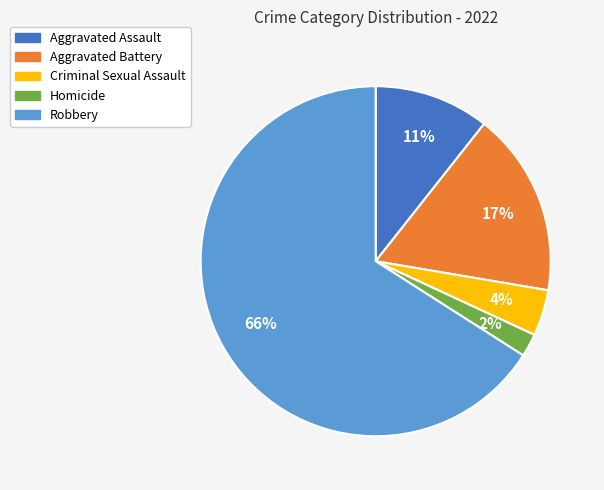

To the nearest percent, what percentage of the pie is Aggravated Battery?

17%